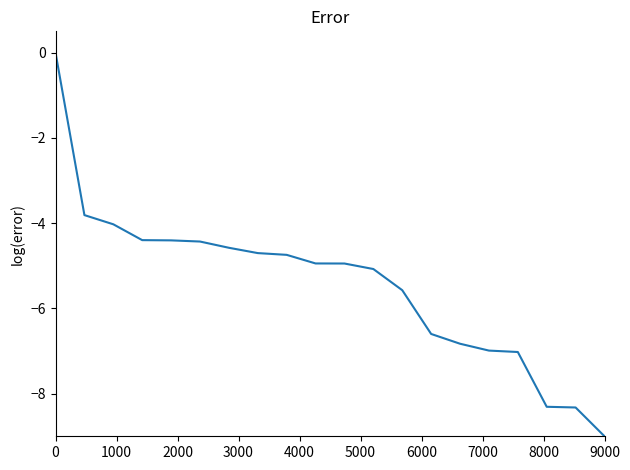

What is the difference between the maximum and minimum values?

9.0